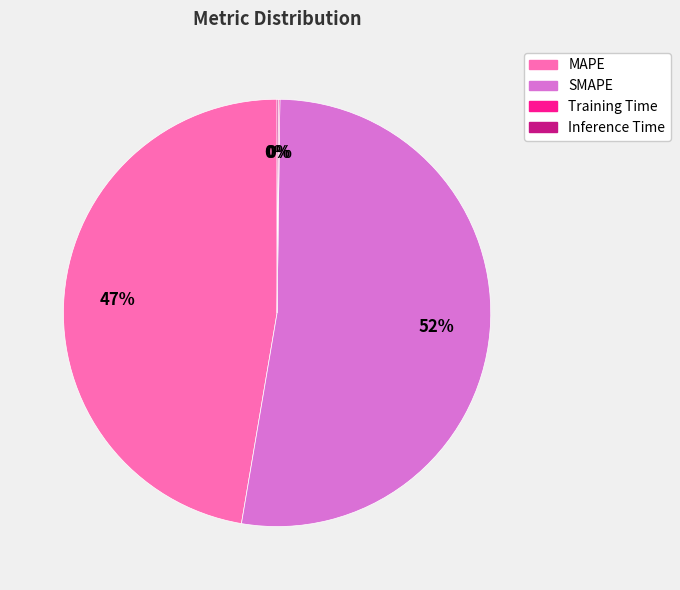

Is there any slice that represents more than half of the pie?

Yes